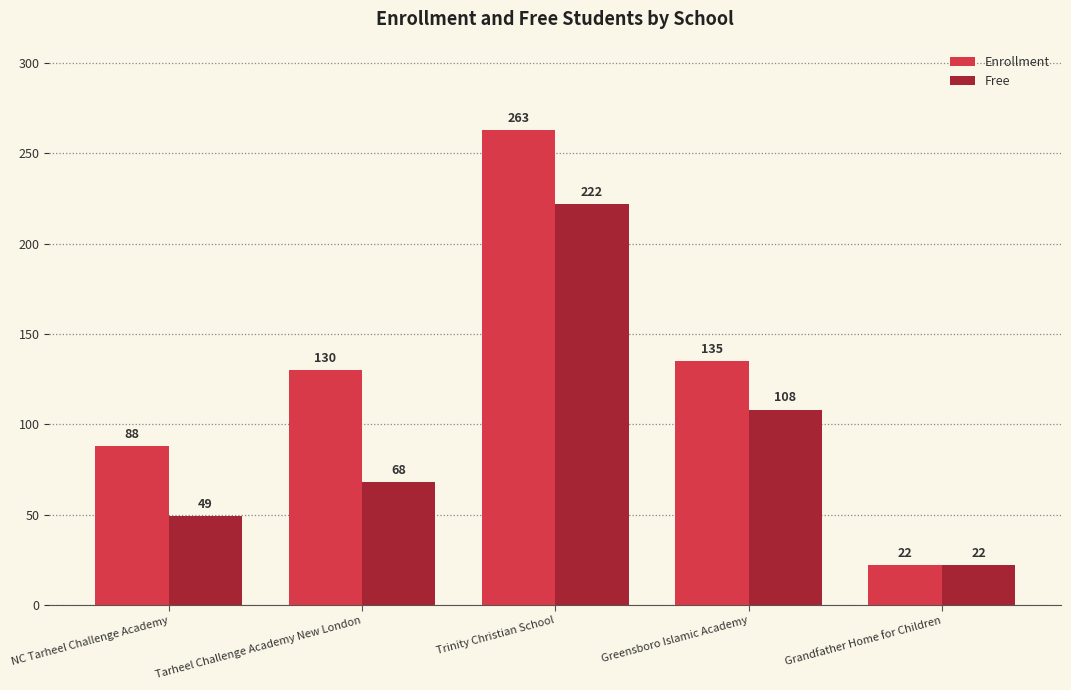

Reading left to right, extract all data points from this chart.

Enrollment: NC Tarheel Challenge Academy=88	Tarheel Challenge Academy New London=130	Trinity Christian School=263	Greensboro Islamic Academy=135	Grandfather Home for Children=22
Free: NC Tarheel Challenge Academy=49	Tarheel Challenge Academy New London=68	Trinity Christian School=222	Greensboro Islamic Academy=108	Grandfather Home for Children=22